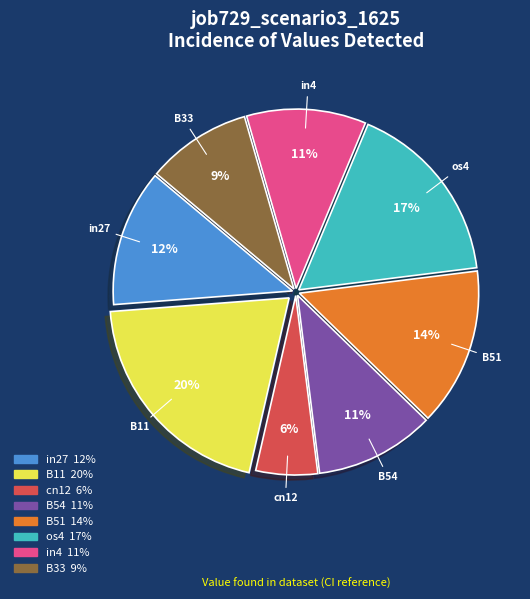

Is there a majority slice in this chart?

No